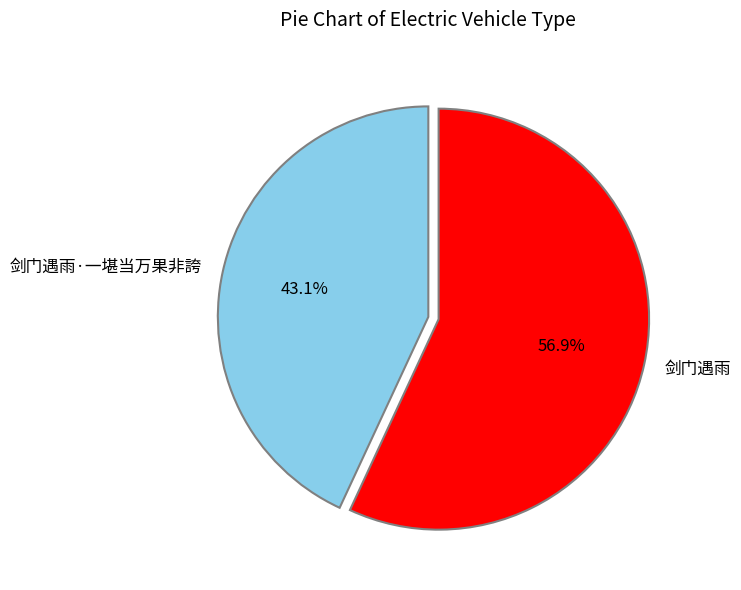

Approximately how many times larger is the value at 剑门遇雨 compared to 剑门遇雨·一堪当万果非誇?

1.3